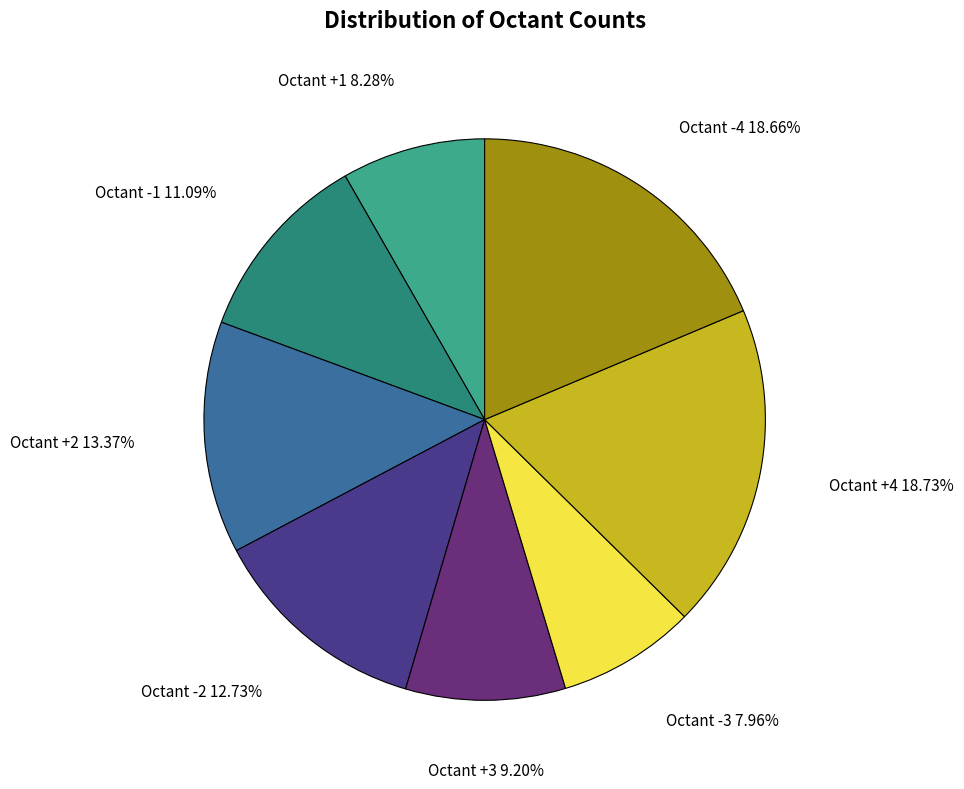

Combined, do Octant -1 and Octant +2 account for over 50%?

No